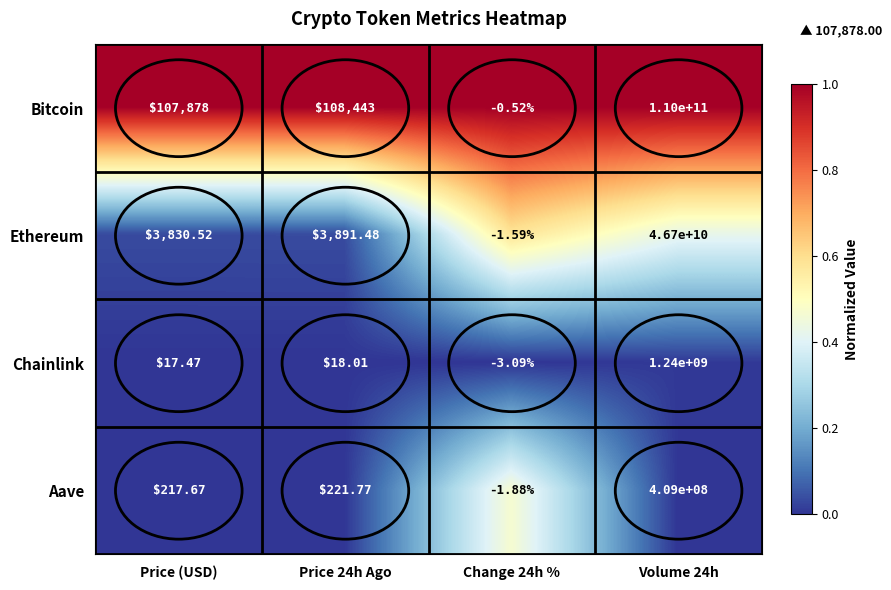

What is the total value across all series at Volume 24h?

158349000000.0